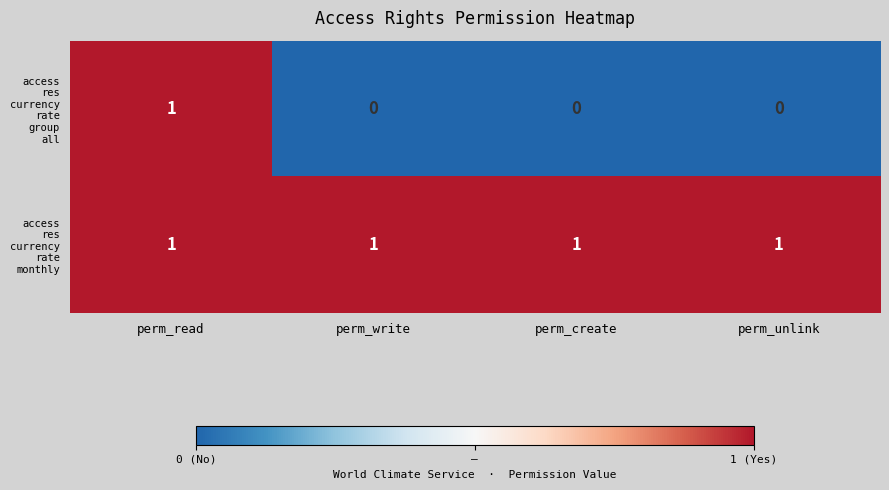

At which category is the sum across all series the highest?

perm_read